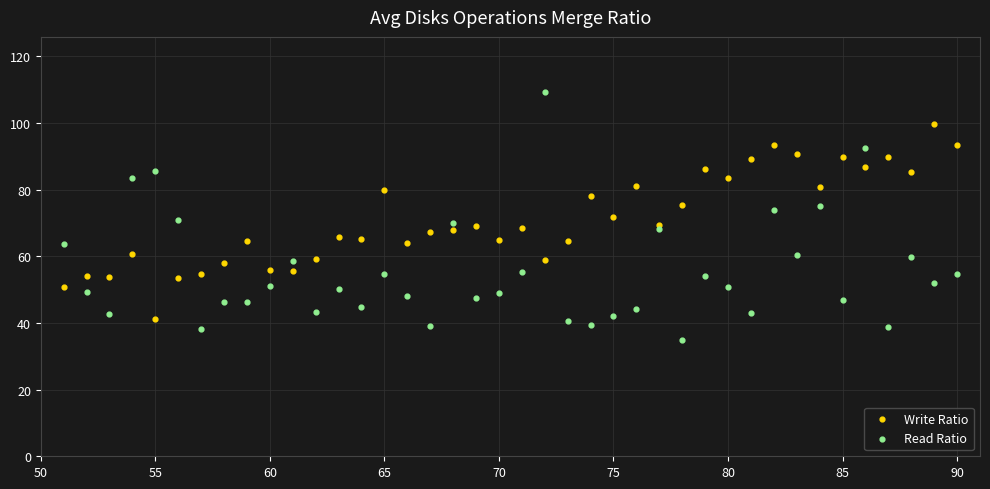

What is the X range (max minus min) for the scatter plot?

39.0